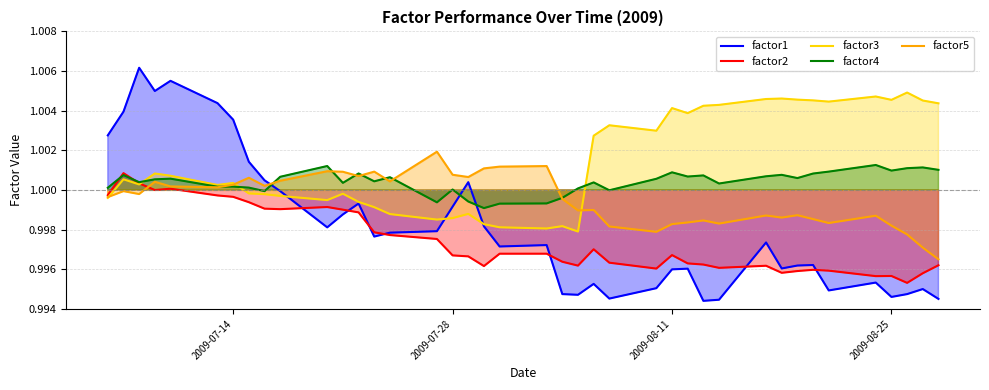

The value of factor4 at 2009-07-14 is 0.6. True or false?

False